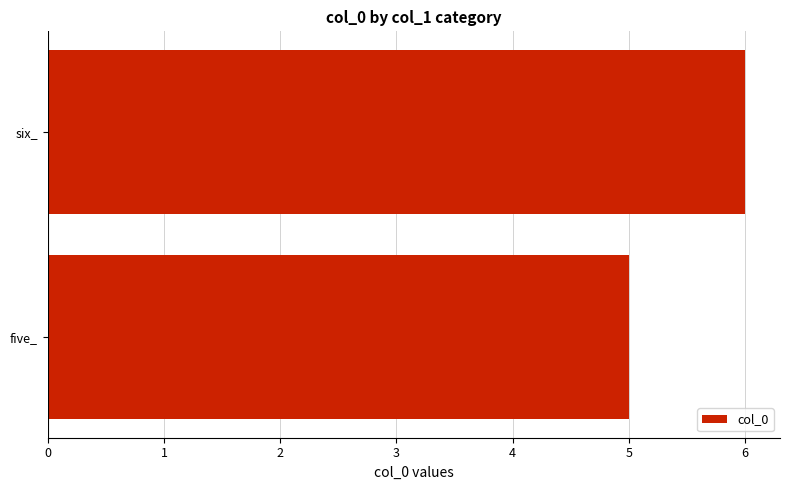

How many series are shown in this chart?

1